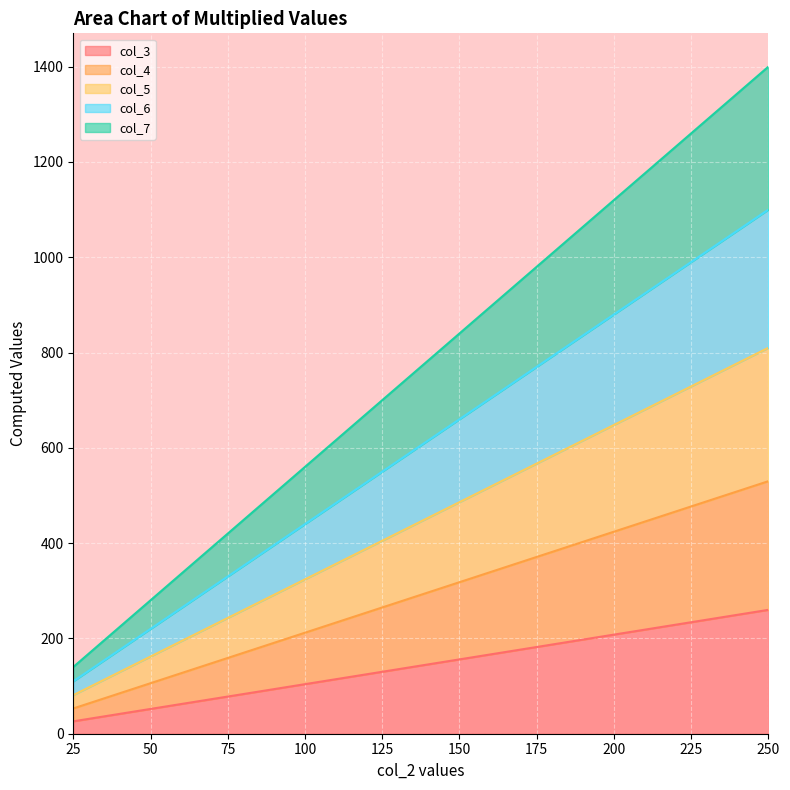

List the series in order of their overall mean, lowest first.

col_3, col_4, col_5, col_6, col_7